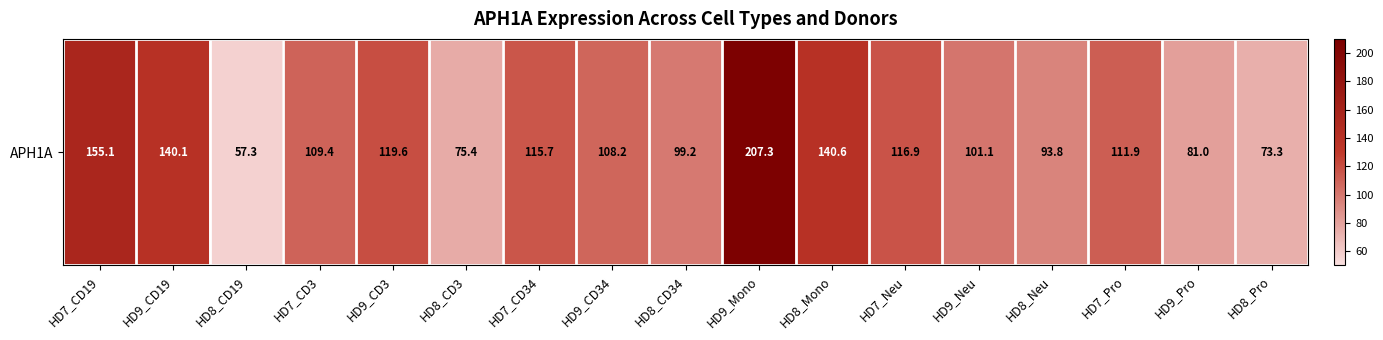

Count the number of values greater than 109.

9